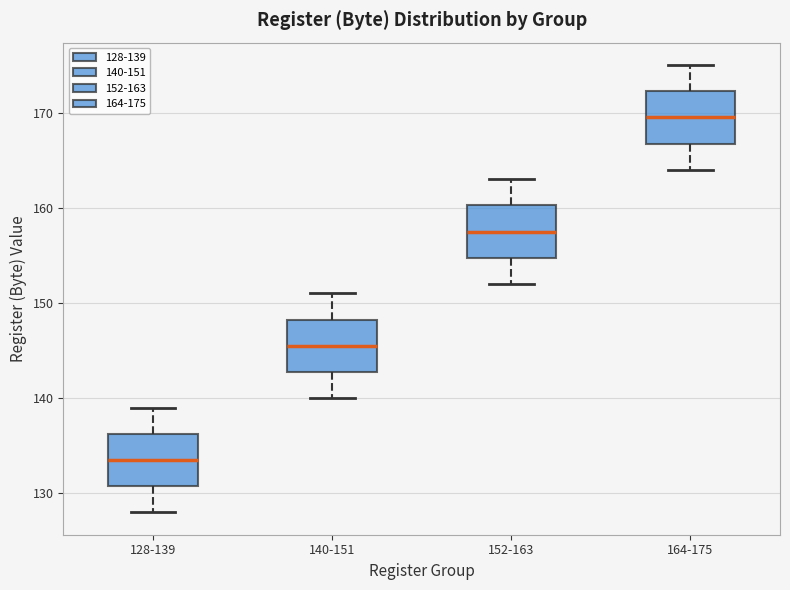

Where does the median line of the box for 140-151 sit on the y-axis? The values are not printed on the chart, so give them approximately, as read against the axis.

146